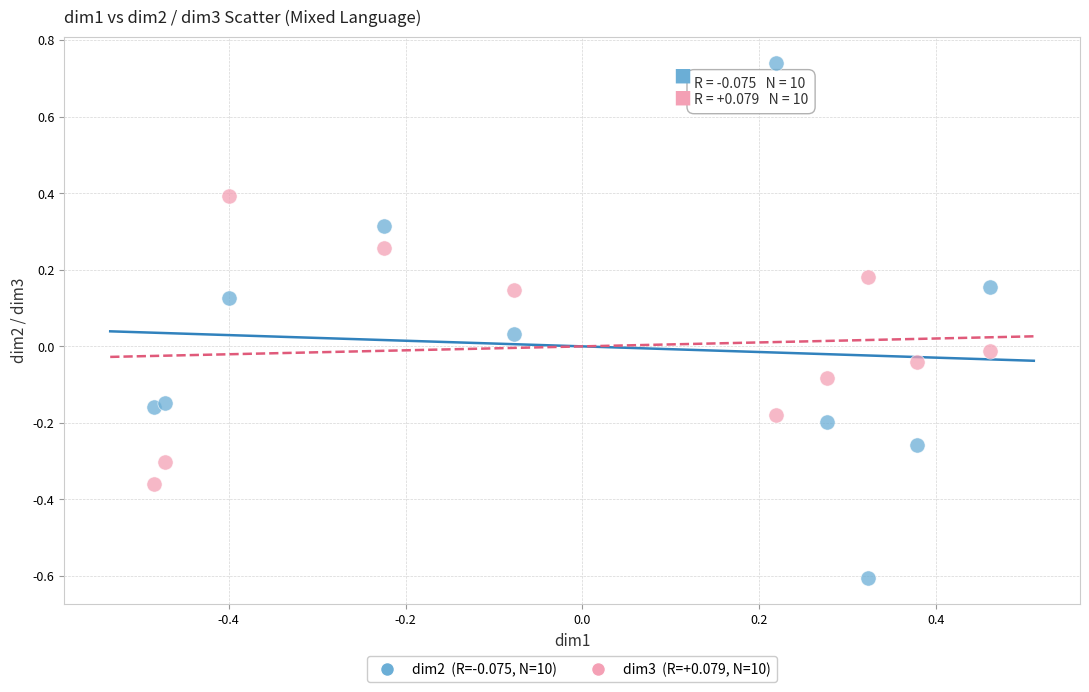

Across all data points, what is the range of X values (max minus min)?

0.9